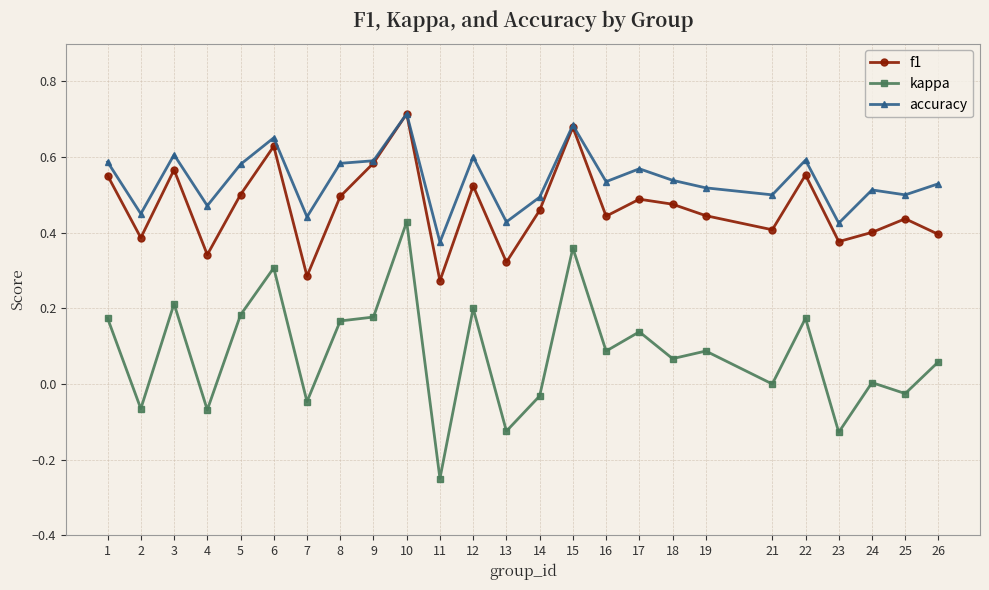

At 4, list the series in order from largest to smallest.

accuracy, f1, kappa